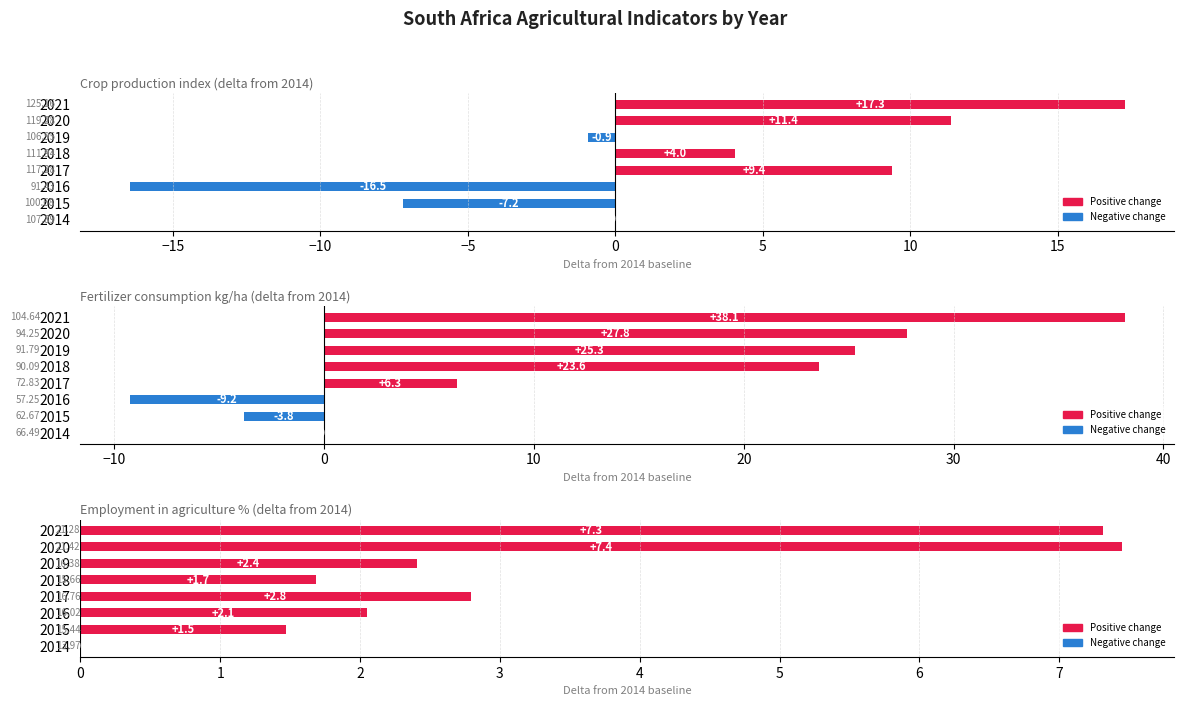

How many categories are shown in the chart?

8